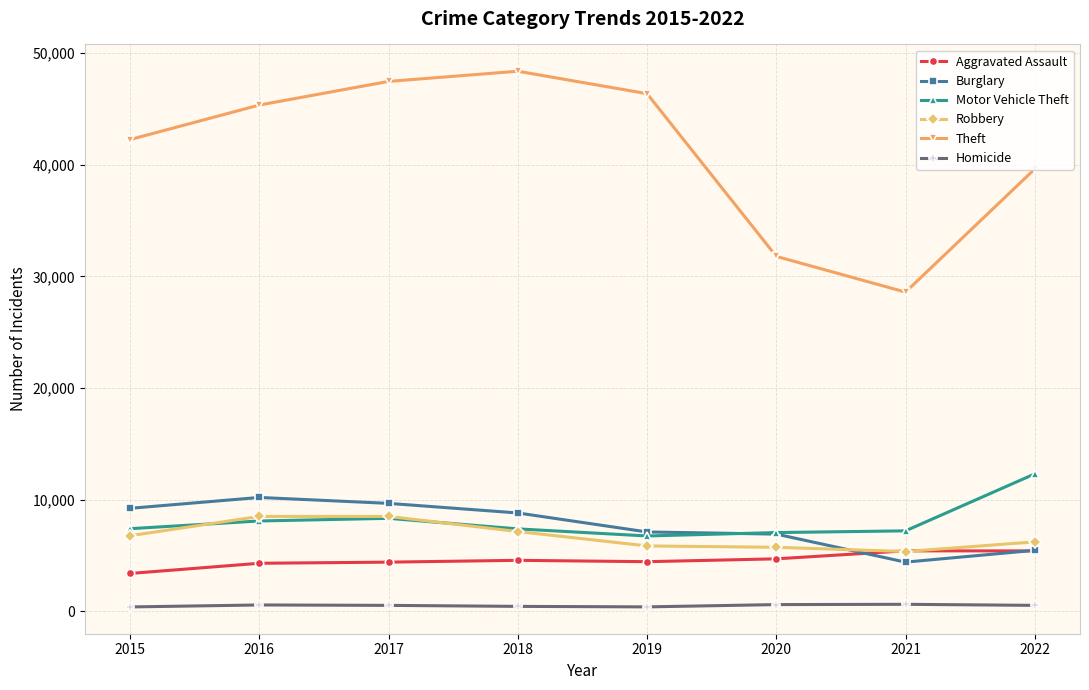

What is the smallest value displayed?

386